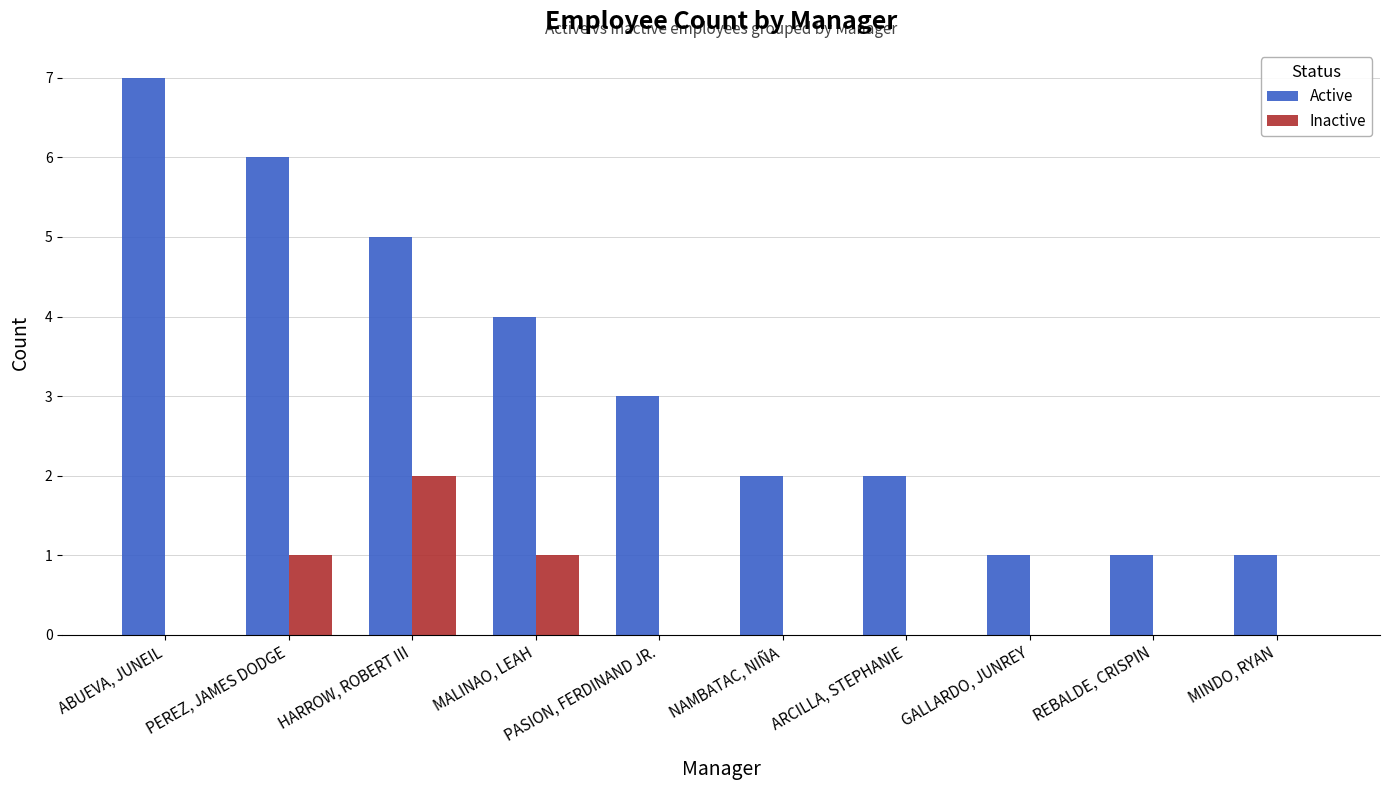

Which series has the widest spread of values?

Active